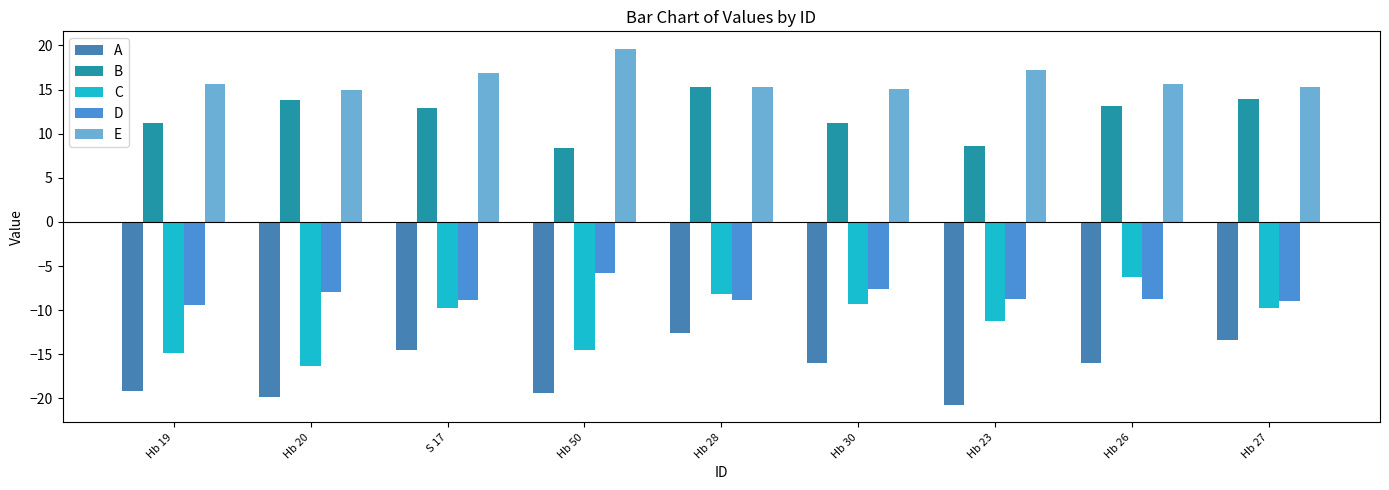

How many bars are there in each group?

5